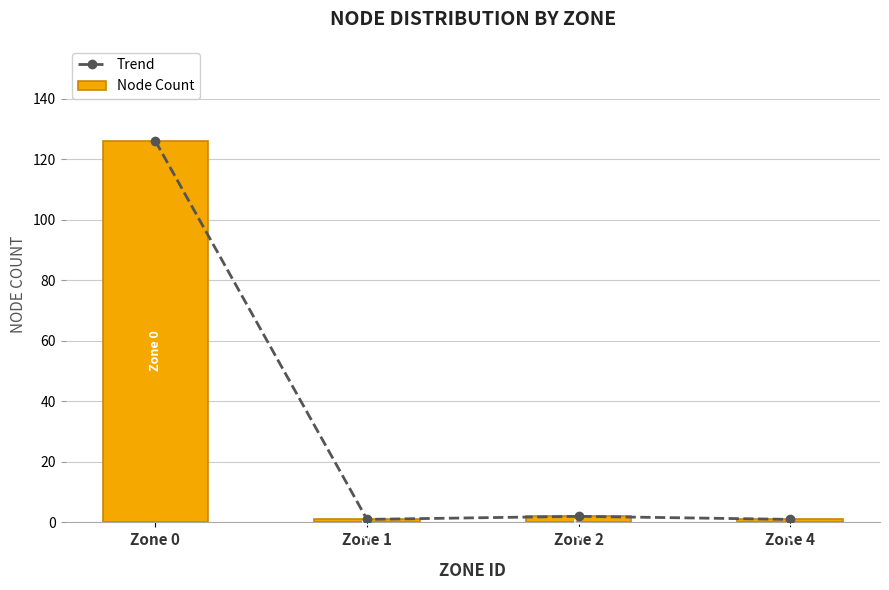

What is the value of the Node Count bar at the 1st from the left?

126